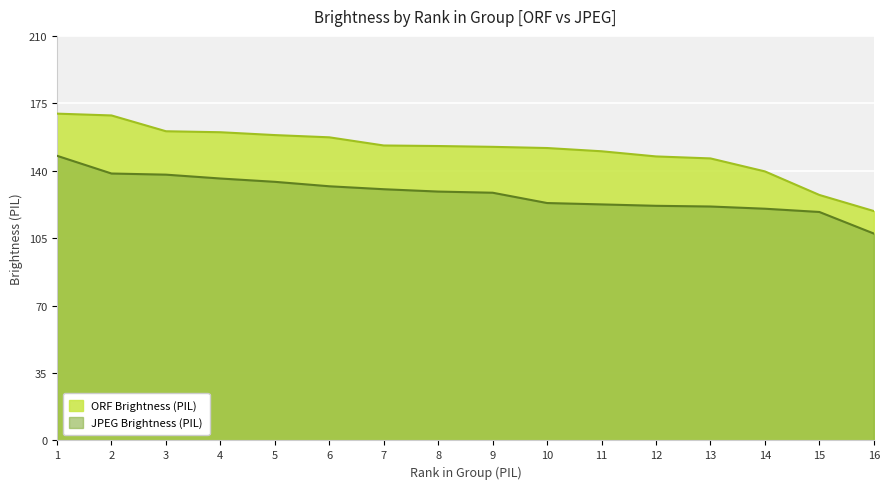

Is it true that ORF equals 151.8 at 10?

True